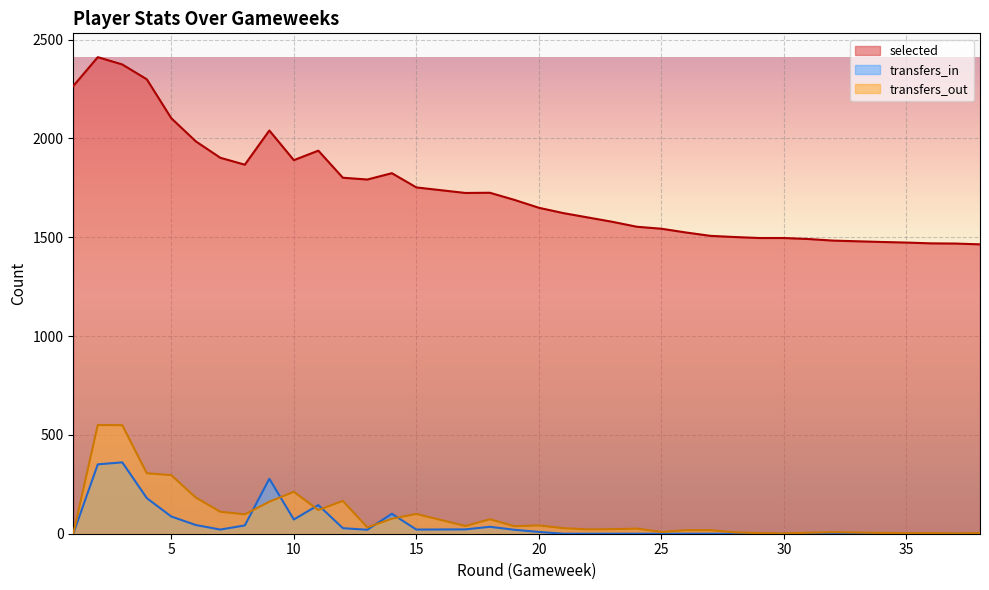

How many lines are shown in the chart?

3